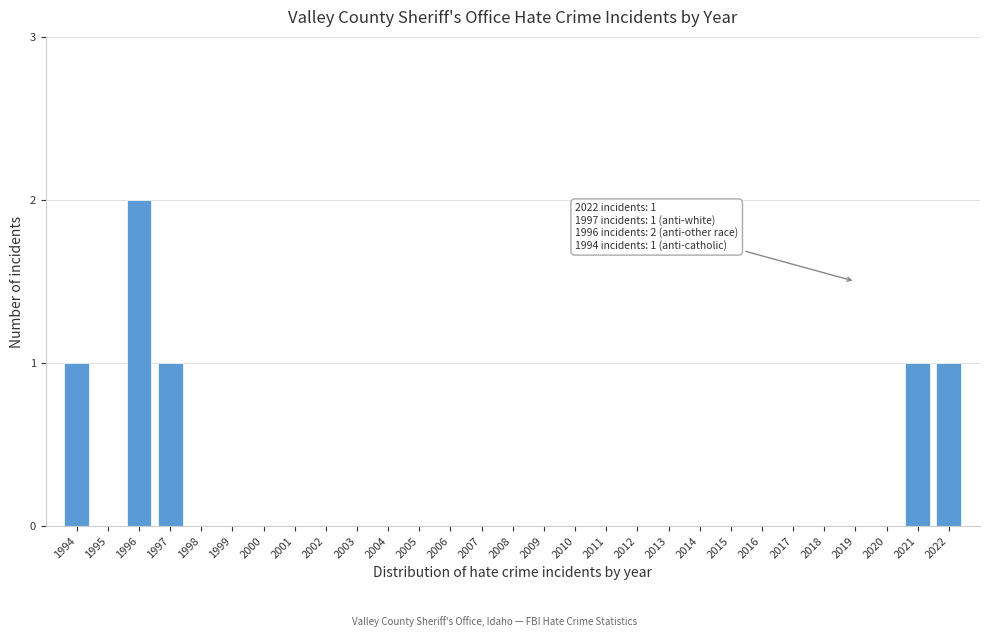

Reading left to right, transcribe all the data shown in this chart.

1994=1	1995=0	1996=2	1997=1	1998=0	1999=0	2000=0	2001=0	2002=0	2003=0	2004=0	2005=0	2006=0	2007=0	2008=0	2009=0	2010=0	2011=0	2012=0	2013=0	2014=0	2015=0	2016=0	2017=0	2018=0	2019=0	2020=0	2021=1	2022=1